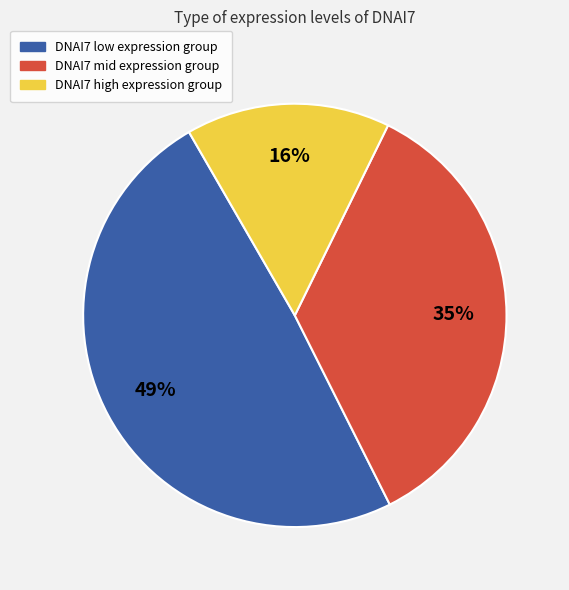

True or false: DNAI7 low expression group accounts for 61% of the total.

False